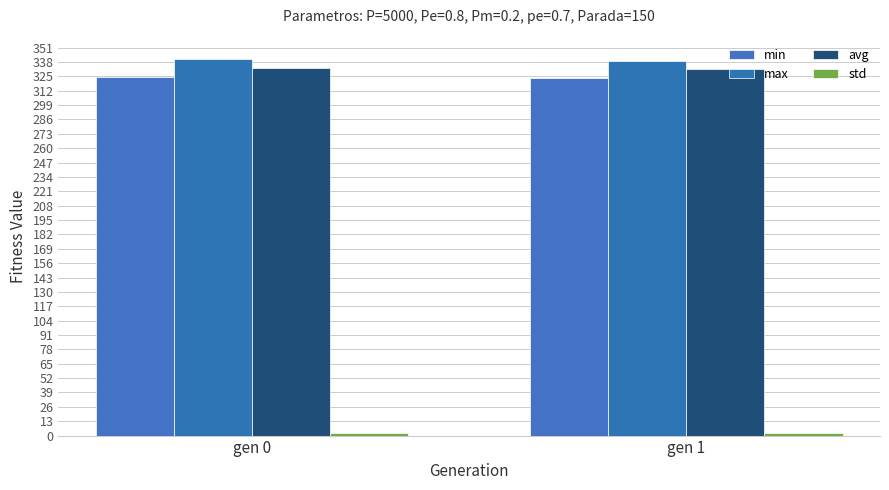

What is the value of the min bar at the 2nd from the left?

323.9